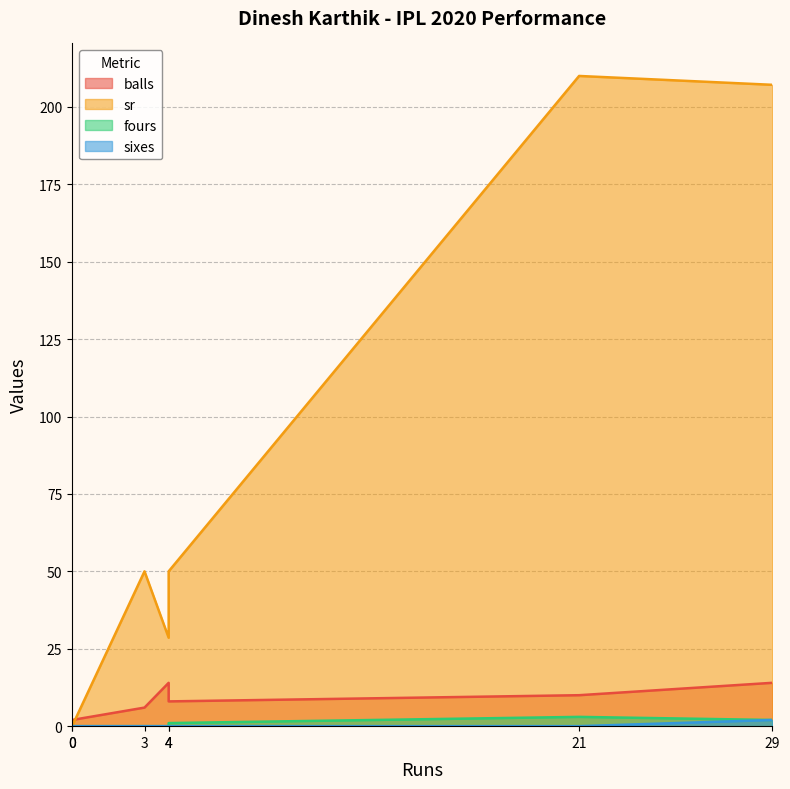

Does the chart have visible grid lines?

Yes